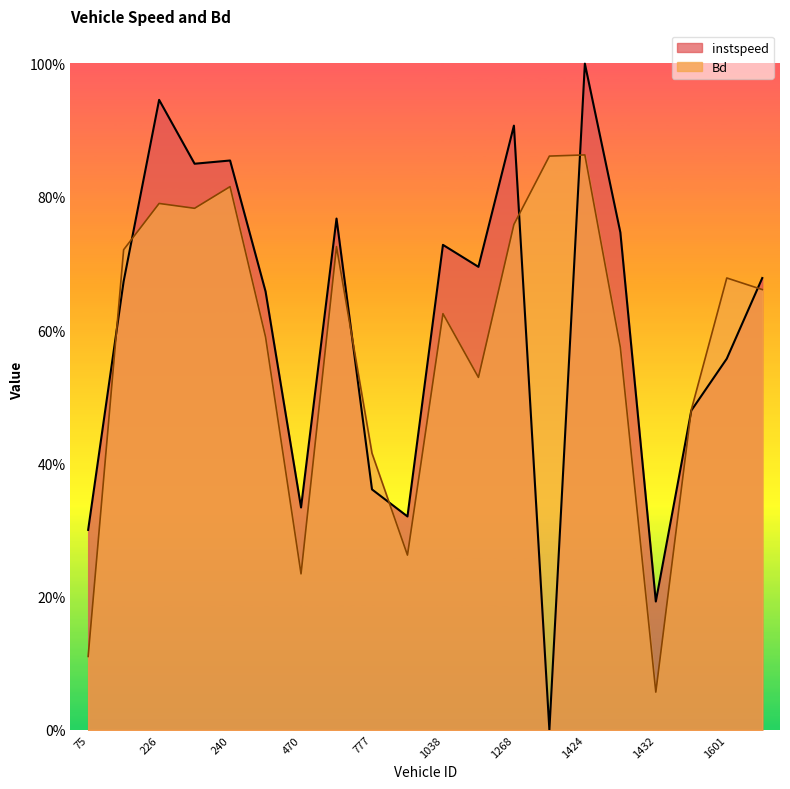

Count the number of categories in the chart.

20